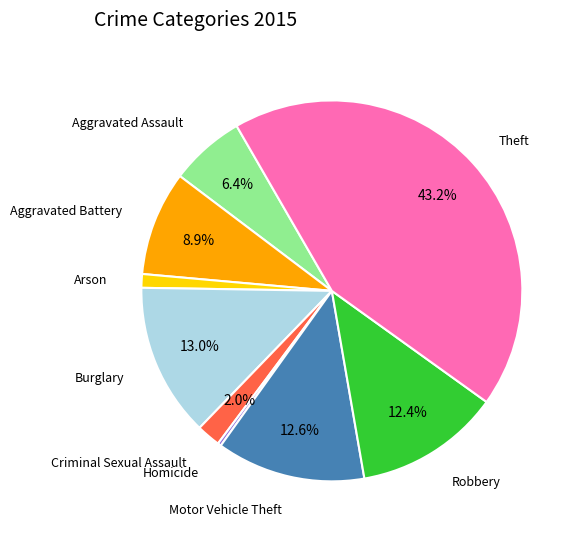

Is there any slice that represents more than half of the pie?

No